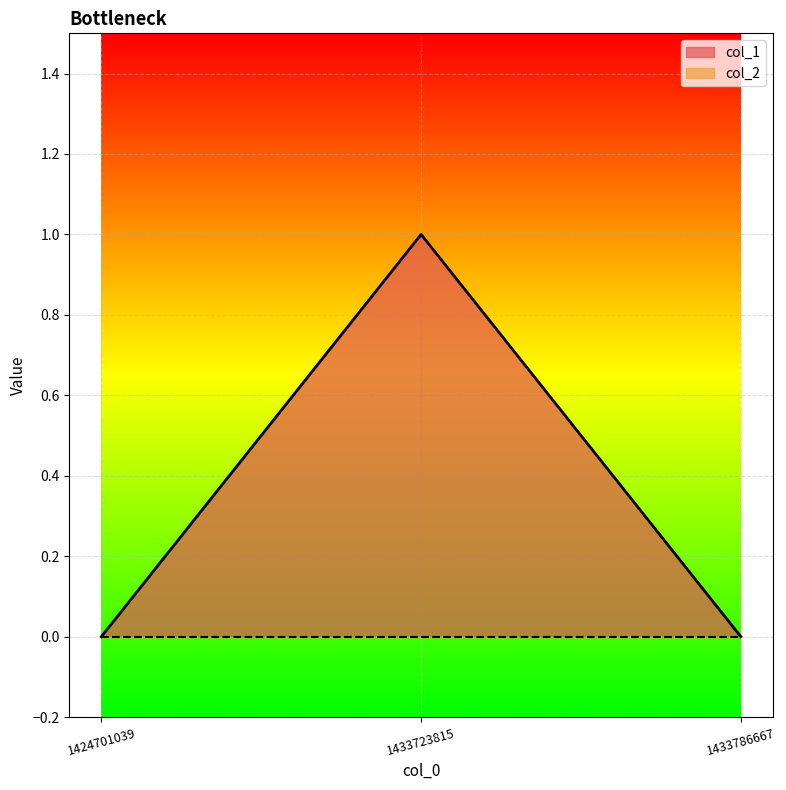

At which category does the chart reach its peak across all series?

1433723815